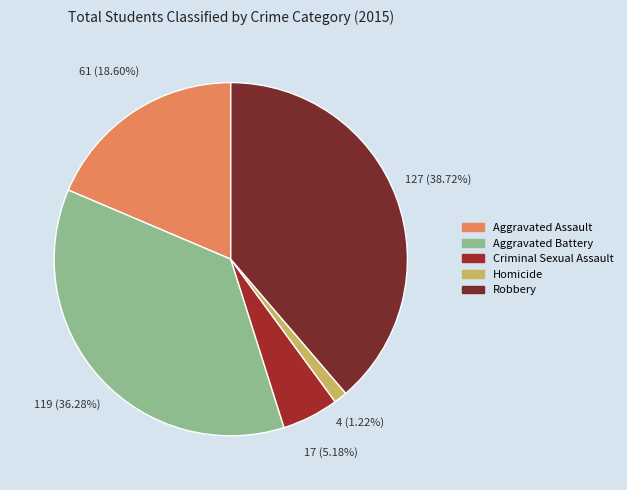

Which has a higher value, Criminal Sexual Assault or Homicide?

Criminal Sexual Assault